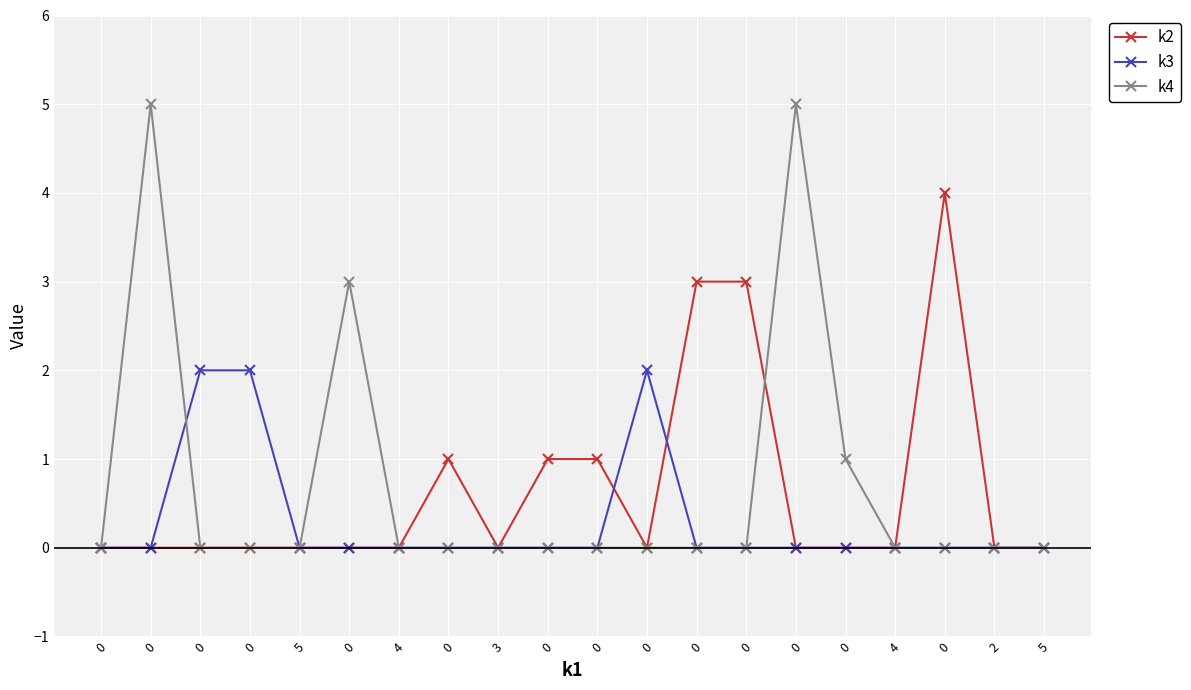

True or false: k4 has more than 0 interior local peaks.

True